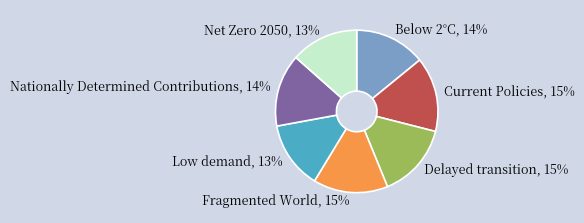

The Nationally Determined Contributions slice represents 14% of the pie. True or false?

True